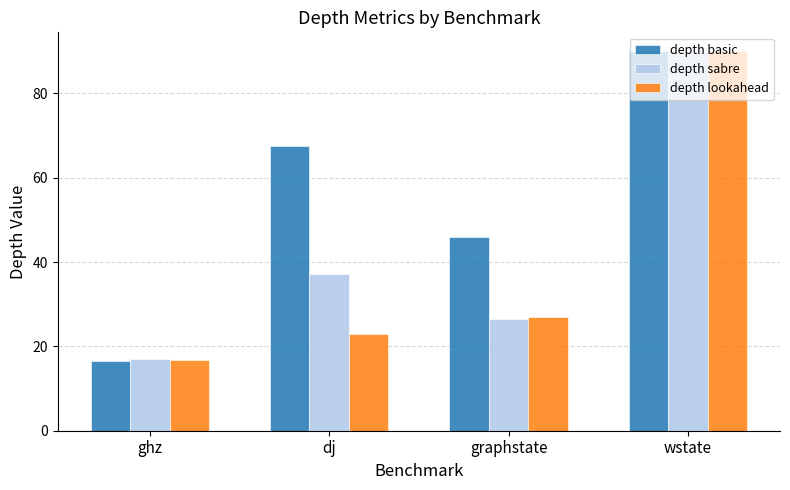

What position from the right is dj?

3